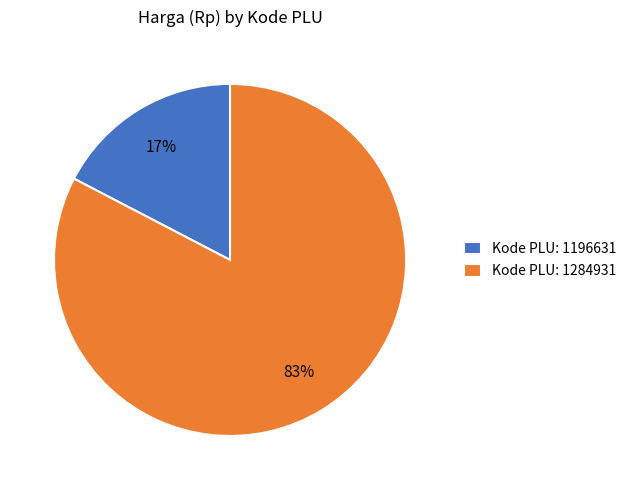

Which has a higher value, Kode PLU: 1196631 or Kode PLU: 1284931?

Kode PLU: 1284931